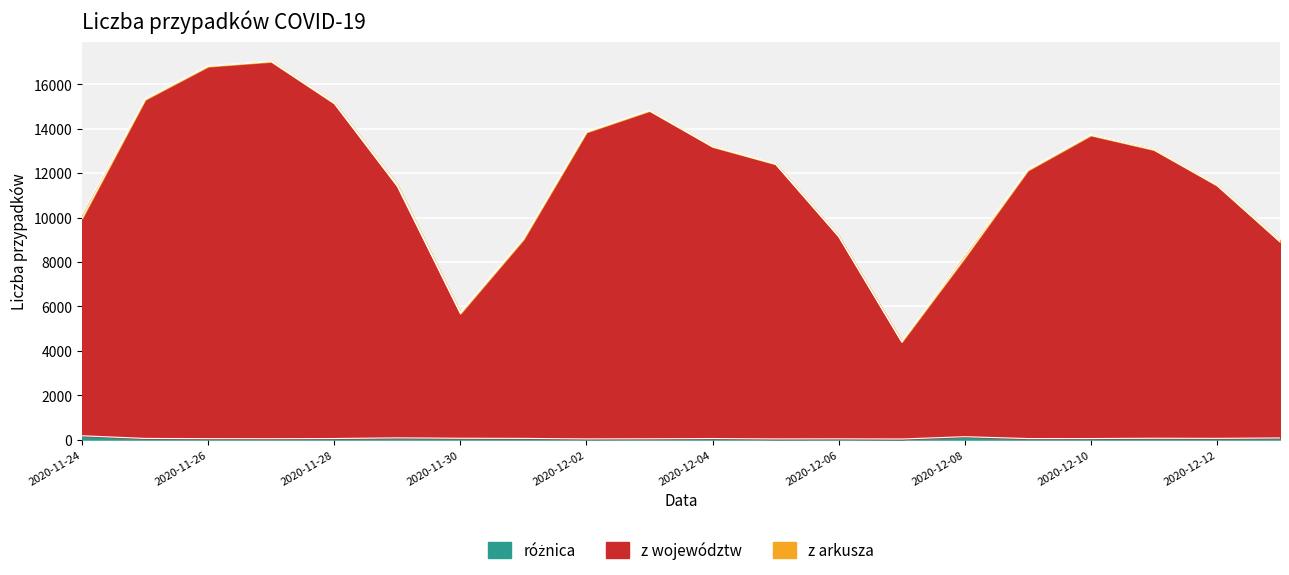

What is the value of the z województw point at the 3rd from the left?

16804